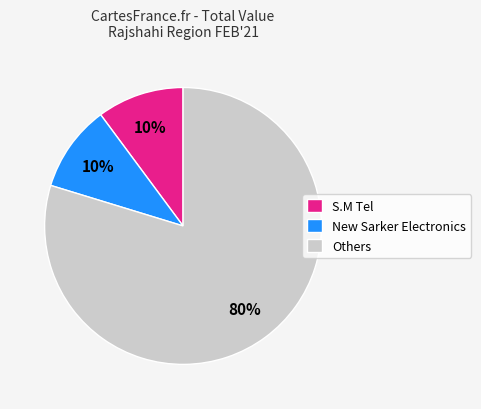

Is the sum of Others and New Sarker Electronics greater than half?

Yes